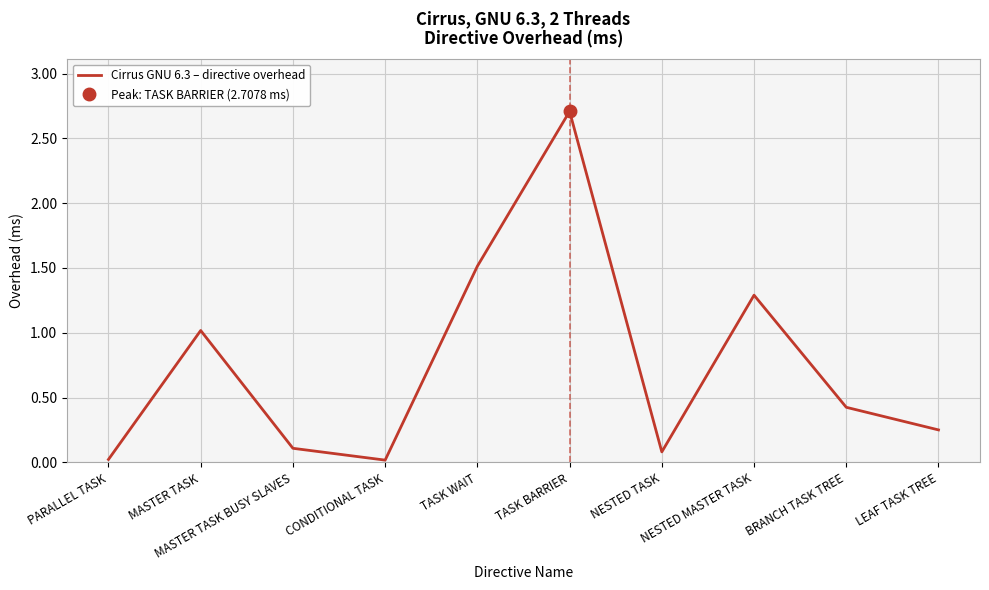

Between BRANCH TASK TREE and TASK BARRIER, which is larger?

TASK BARRIER